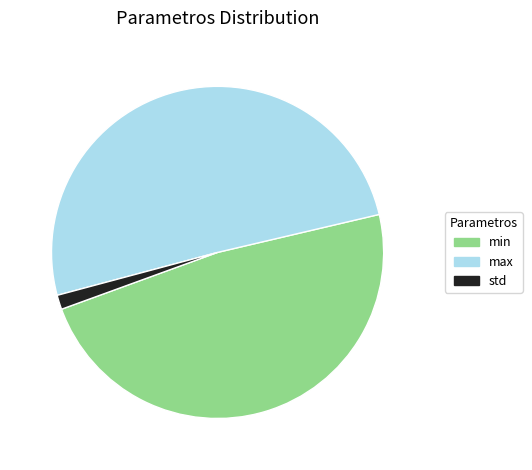

True or false: std accounts for 12% of the total.

False